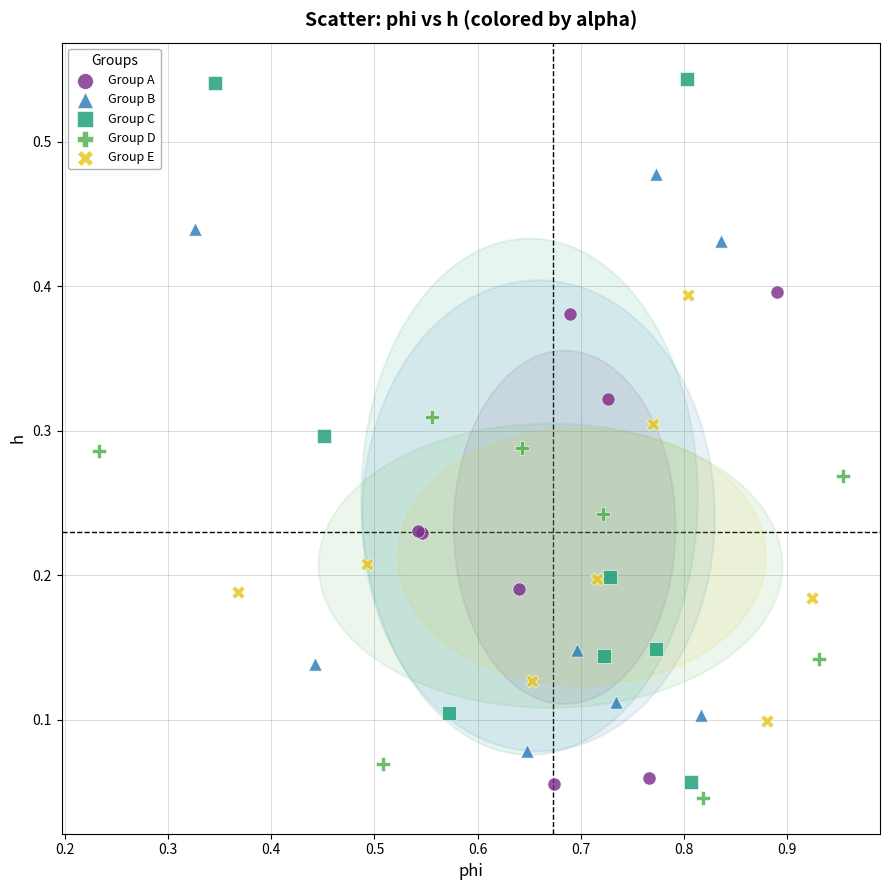

Which series contains the highest Y value?

Group C